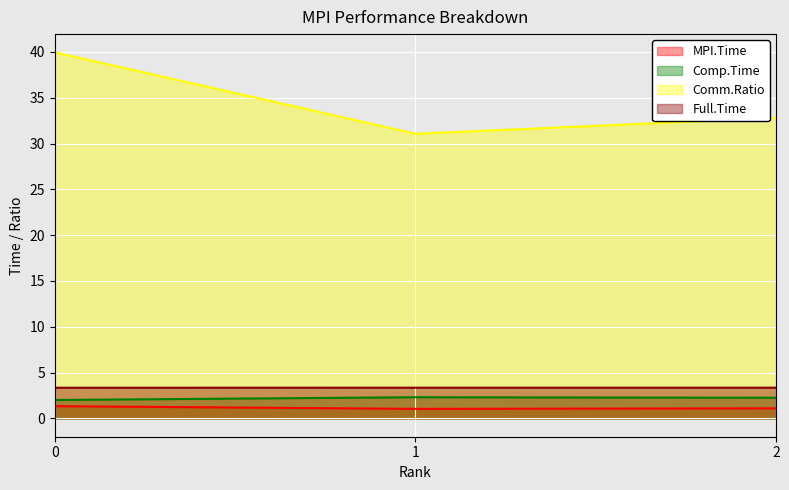

Which series has the largest total across all categories?

Comm.Ratio